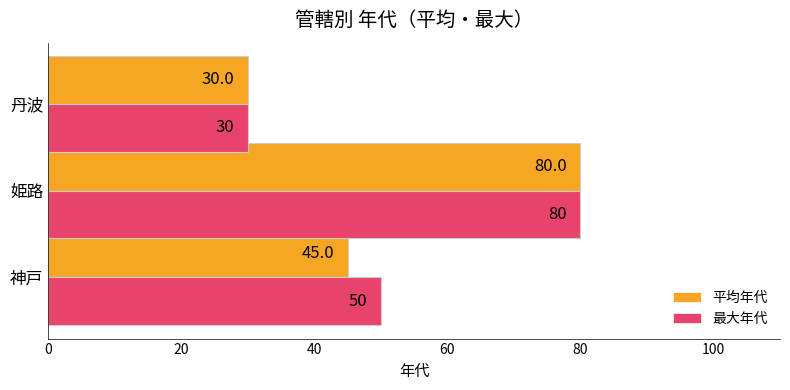

What is the minimum value for 最大年代?

30